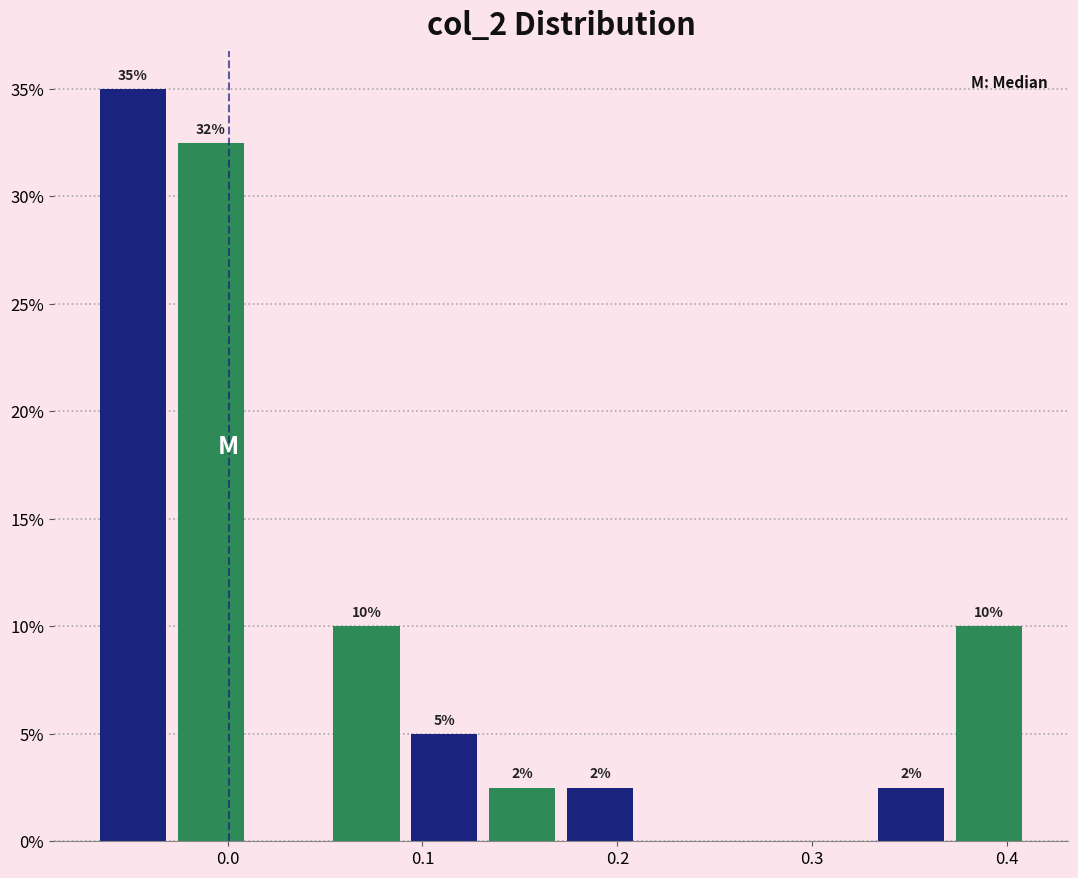

Read against the x-axis, roughly where is the centre of the tallest bar?

-0.05